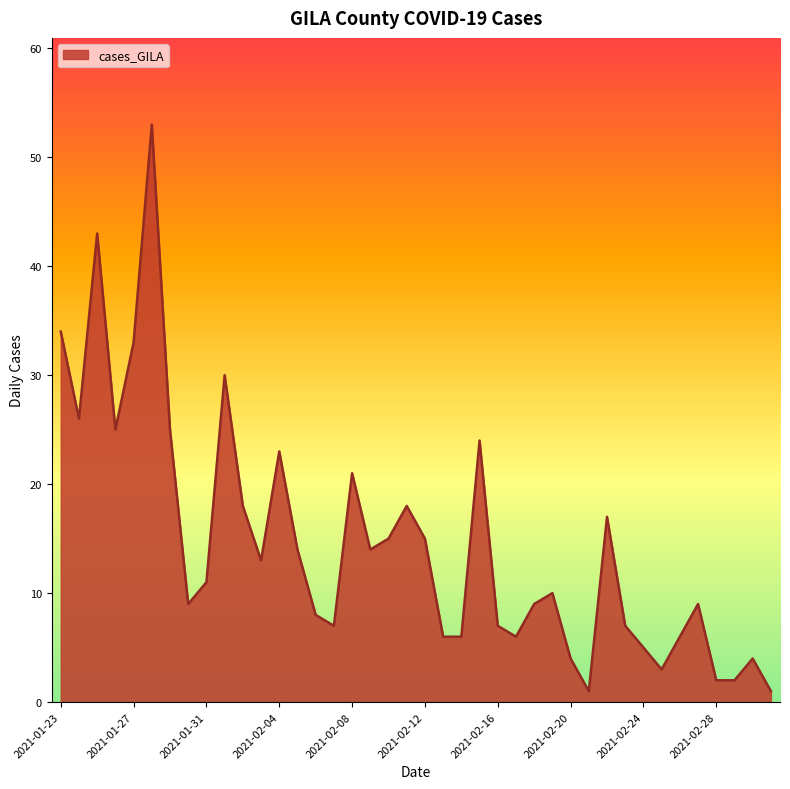

What is the maximum value shown in the chart?

53